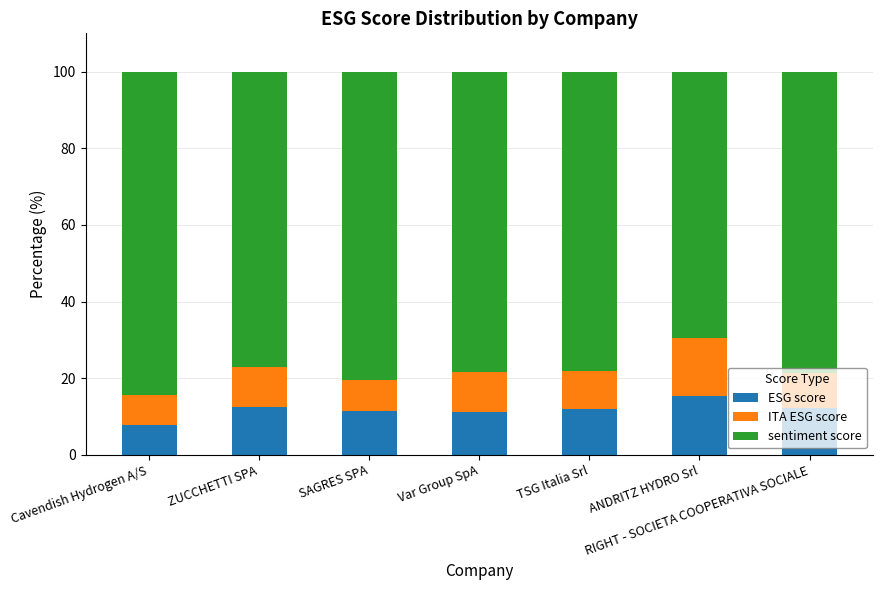

What value does the ESG score series have at ANDRITZ HYDRO Srl?

15.3